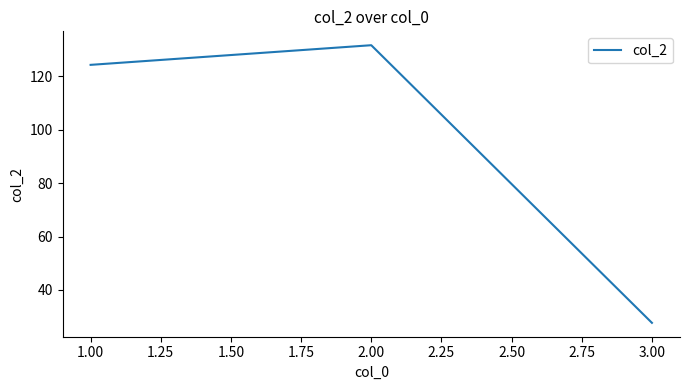

What is the difference between the second highest and minimum values?

96.5